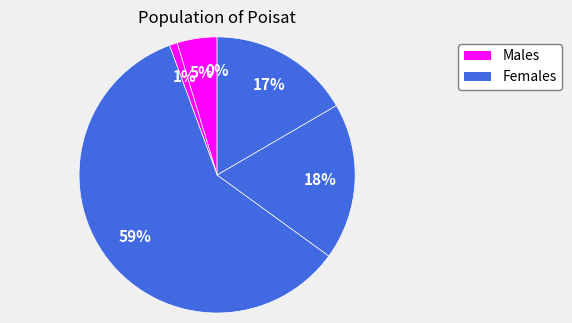

Count the number of slices in the pie.

6